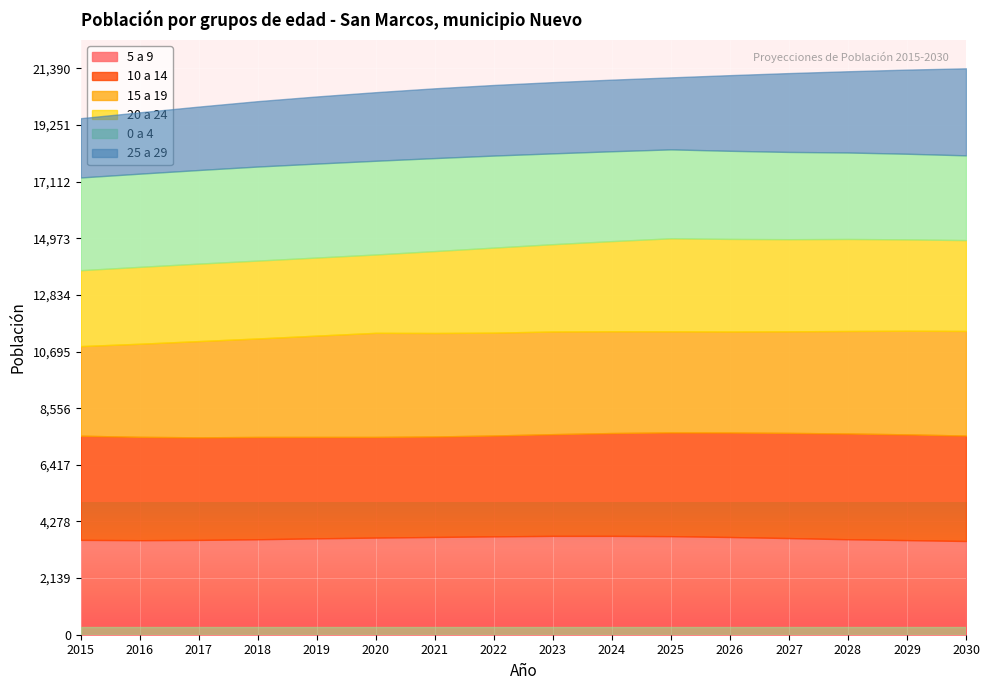

Which series has the widest spread of values?

25 a 29